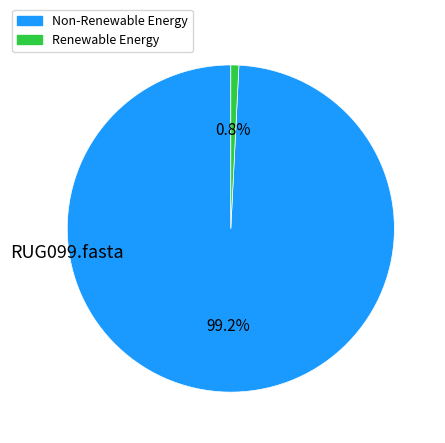

Is there any slice that represents more than half of the pie?

Yes